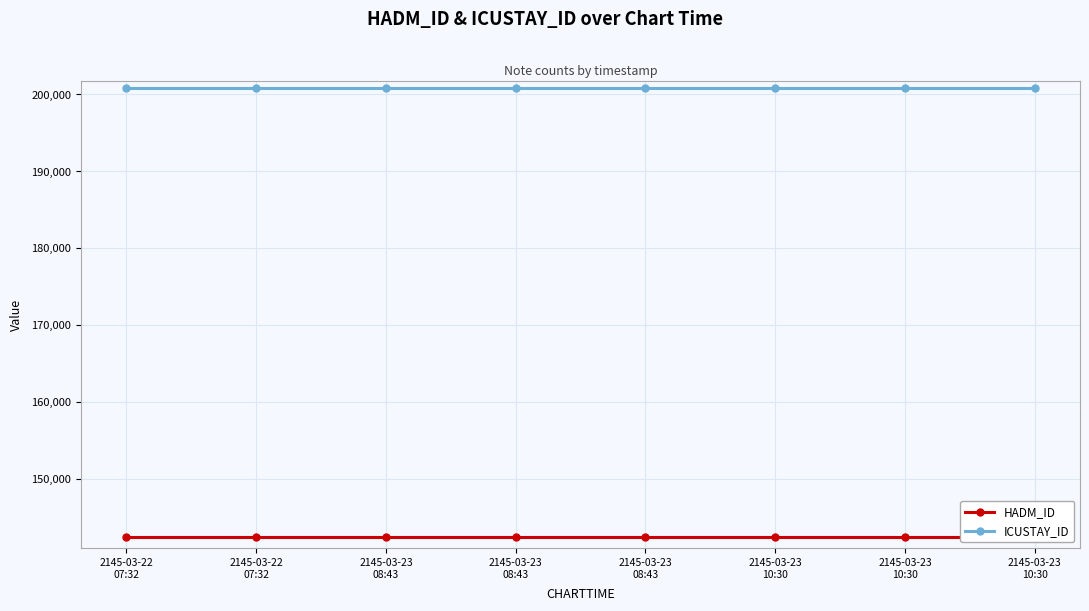

True or false: ICUSTAY_ID has a value of 200806 at 2145-03-22
07:32.

True